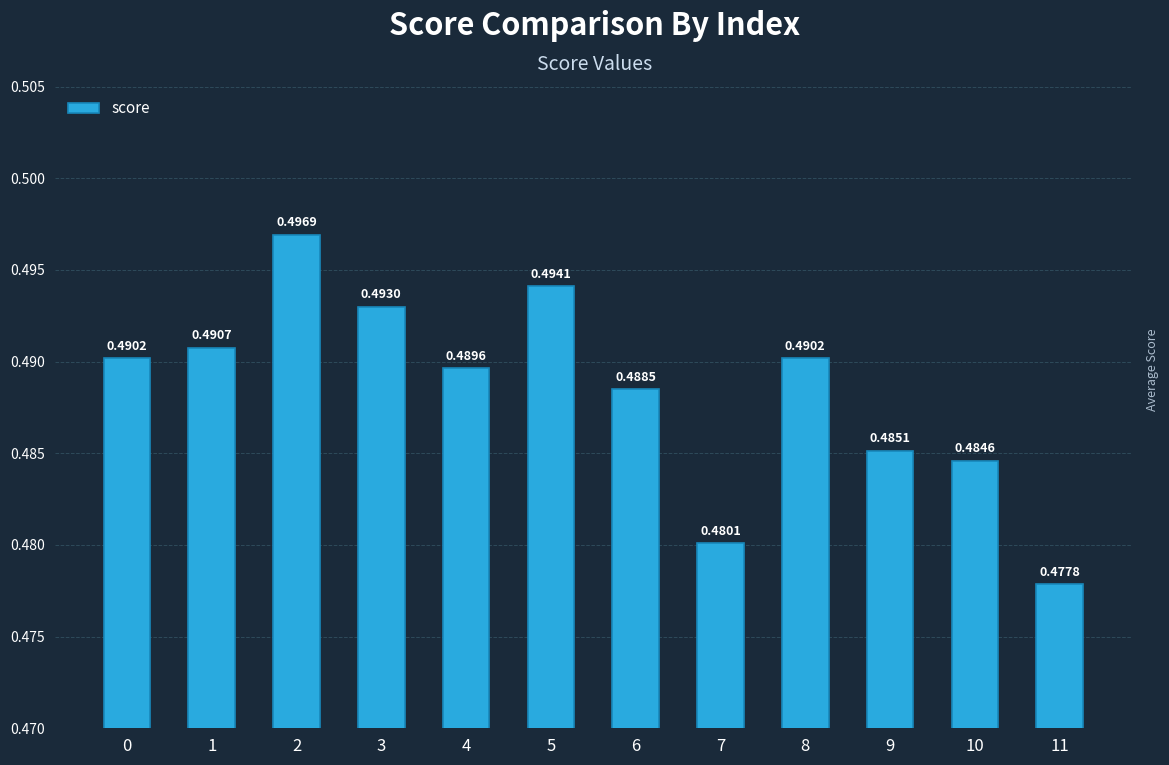

Is it true that the value at 8 is 0.3?

False